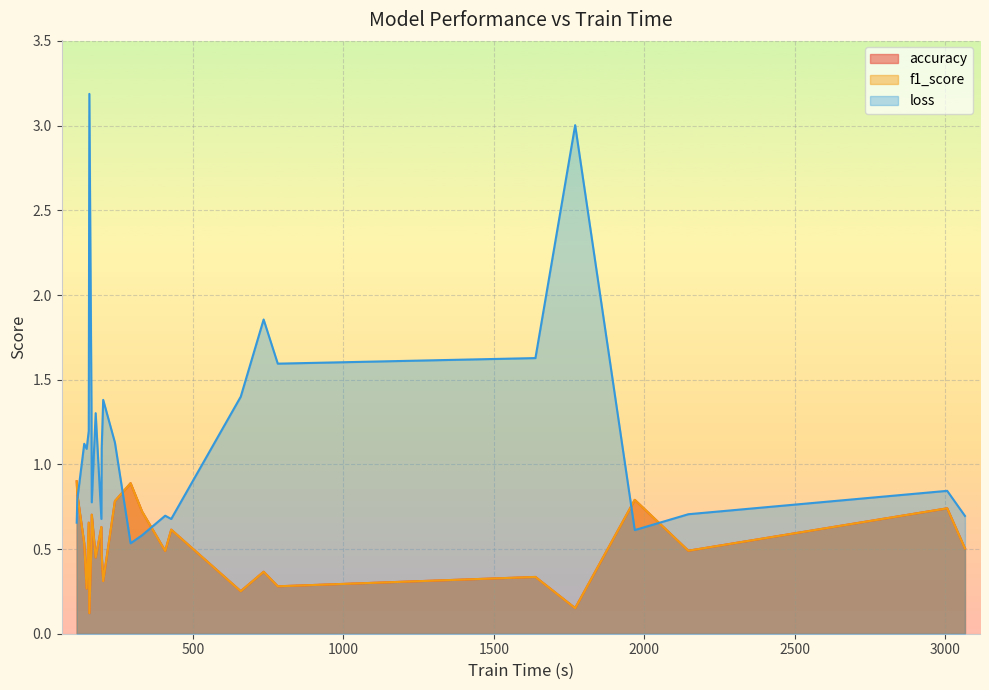

How many times do loss and accuracy cross each other?

5